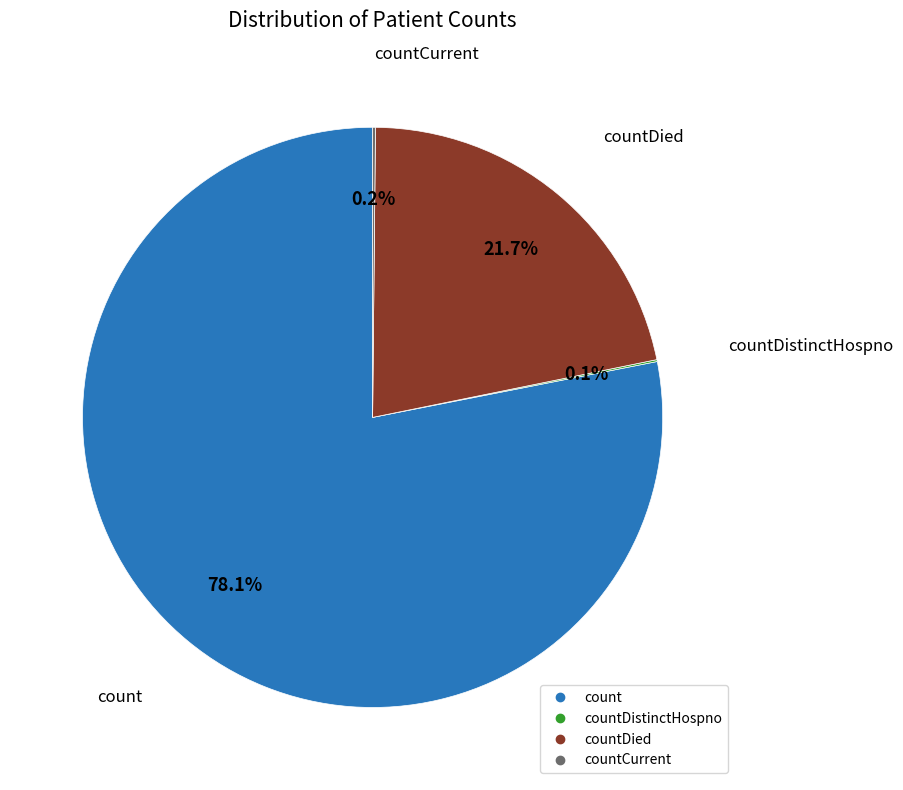

Does any single category account for the majority?

Yes